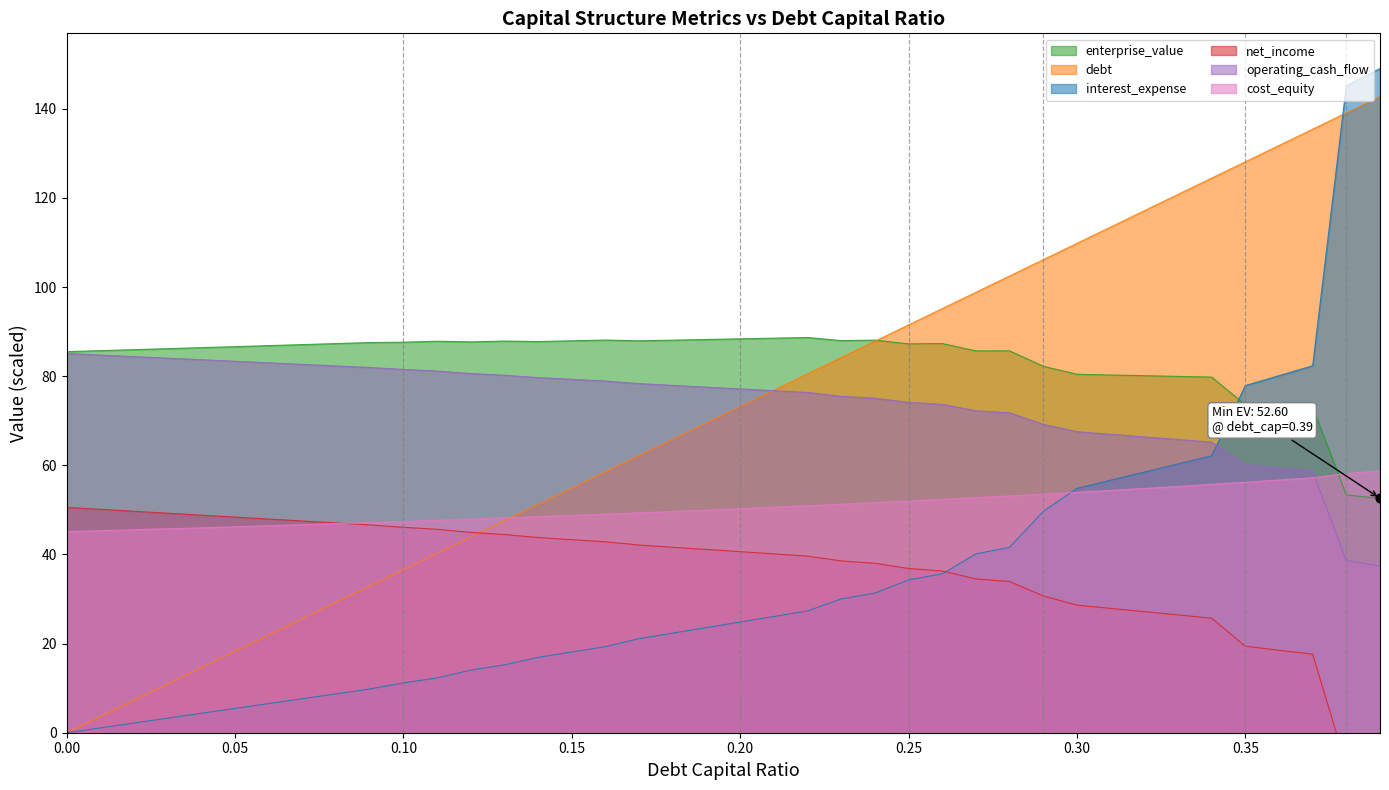

What are all the series names shown in the legend?

enterprise_value, debt, interest_expense, net_income, operating_cash_flow, cost_equity